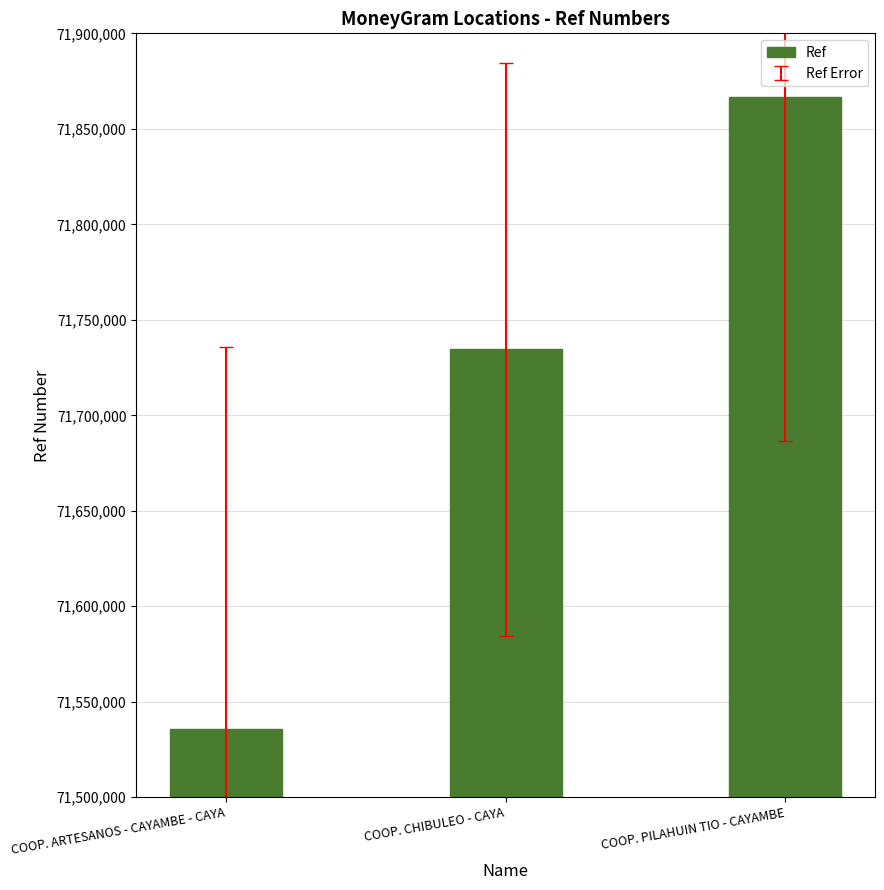

What position from the left is COOP. PILAHUIN TIO - CAYAMBE?

3